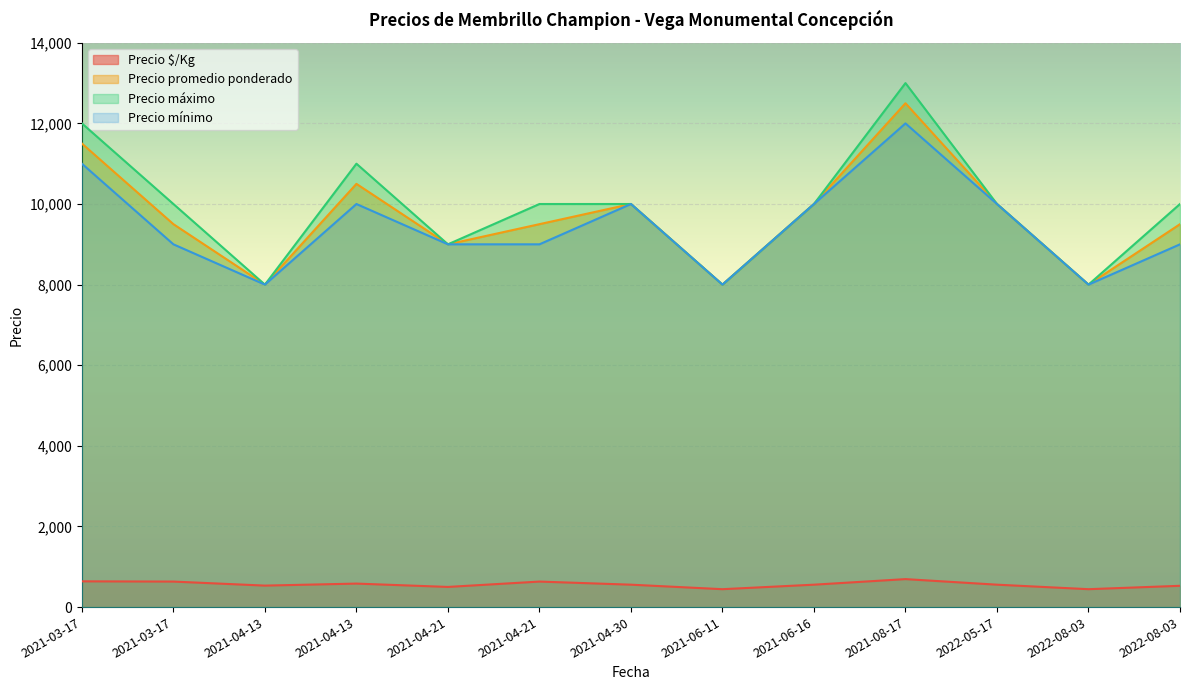

Reading left to right, list all the values displayed in this chart.

Precio $/Kg: 2021-03-17=639	2021-03-17=633	2021-04-13=533	2021-04-13=583	2021-04-21=500	2021-04-21=633	2021-04-30=556	2021-06-11=444	2021-06-16=556	2021-08-17=694	2022-05-17=556	2022-08-03=444	2022-08-03=528
Precio promedio ponderado: 2021-03-17=11500	2021-03-17=9500	2021-04-13=8000	2021-04-13=10500	2021-04-21=9000	2021-04-21=9500	2021-04-30=10000	2021-06-11=8000	2021-06-16=10000	2021-08-17=12500	2022-05-17=10000	2022-08-03=8000	2022-08-03=9500
Precio máximo: 2021-03-17=12000	2021-03-17=10000	2021-04-13=8000	2021-04-13=11000	2021-04-21=9000	2021-04-21=10000	2021-04-30=10000	2021-06-11=8000	2021-06-16=10000	2021-08-17=13000	2022-05-17=10000	2022-08-03=8000	2022-08-03=10000
Precio mínimo: 2021-03-17=11000	2021-03-17=9000	2021-04-13=8000	2021-04-13=10000	2021-04-21=9000	2021-04-21=9000	2021-04-30=10000	2021-06-11=8000	2021-06-16=10000	2021-08-17=12000	2022-05-17=10000	2022-08-03=8000	2022-08-03=9000